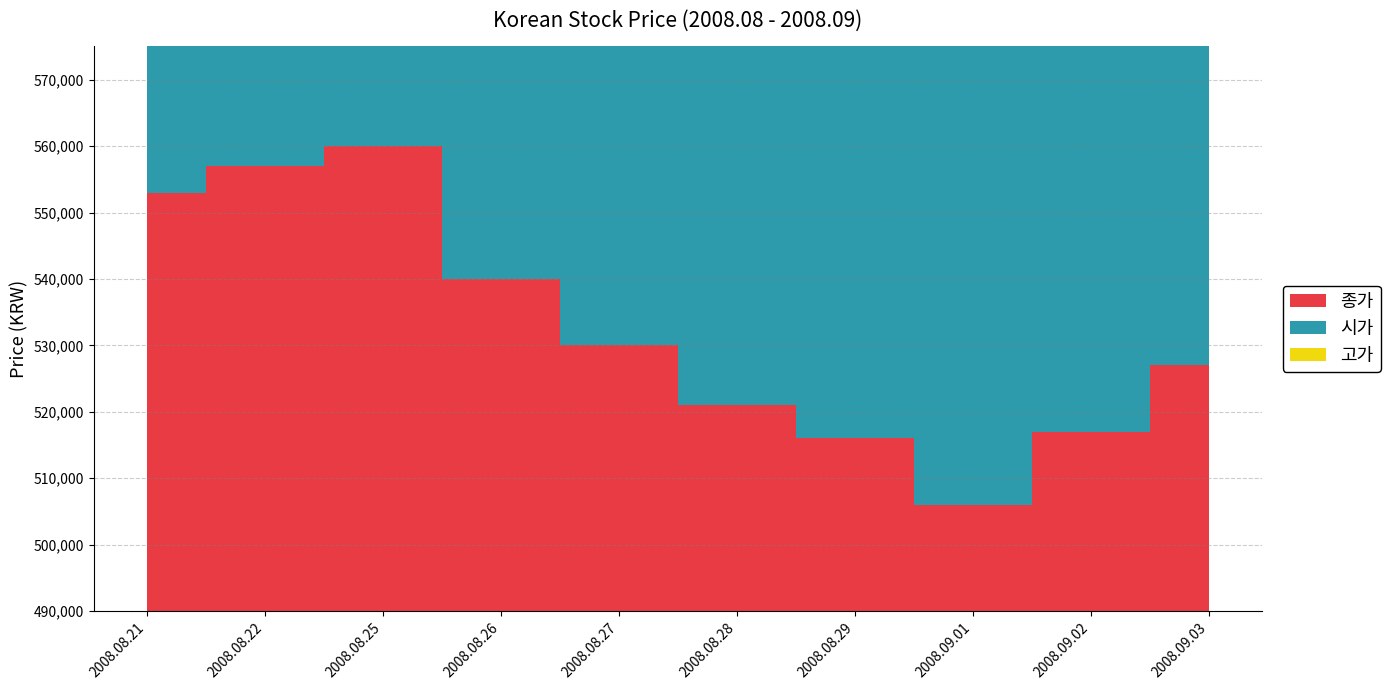

Reading left to right, extract all data points from this chart.

종가: 2008.08.21=553000	2008.08.22=557000	2008.08.25=560000	2008.08.26=540000	2008.08.27=530000	2008.08.28=521000	2008.08.29=516000	2008.09.01=506000	2008.09.02=517000	2008.09.03=527000
시가: 2008.08.21=560000	2008.08.22=551000	2008.08.25=558000	2008.08.26=555000	2008.08.27=535000	2008.08.28=526000	2008.08.29=520000	2008.09.01=503000	2008.09.02=500000	2008.09.03=512000
고가: 2008.08.21=561000	2008.08.22=558000	2008.08.25=562000	2008.08.26=555000	2008.08.27=537000	2008.08.28=532000	2008.08.29=526000	2008.09.01=509000	2008.09.02=517000	2008.09.03=531000